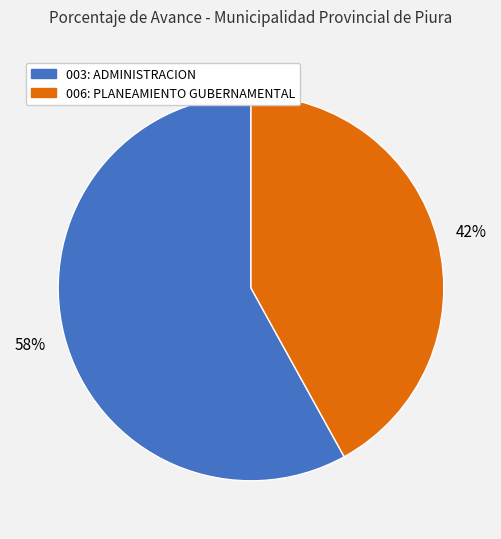

What is the ratio of the value at 003: ADMINISTRACION to the value at 006: PLANEAMIENTO GUBERNAMENTAL?

1.4